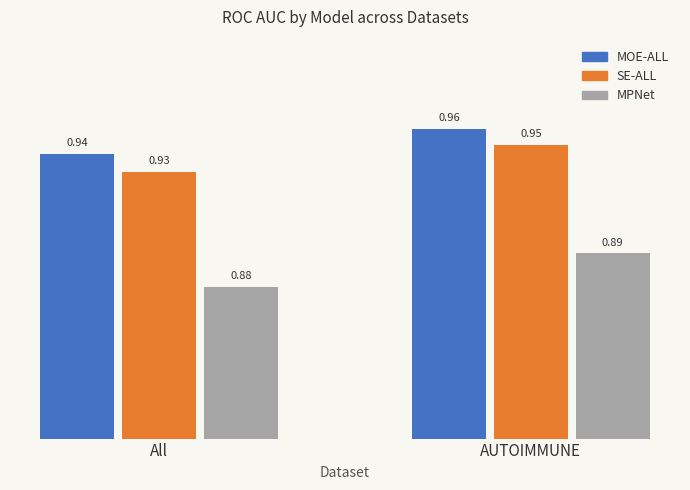

What is the label of the 1st bar from the left?

All